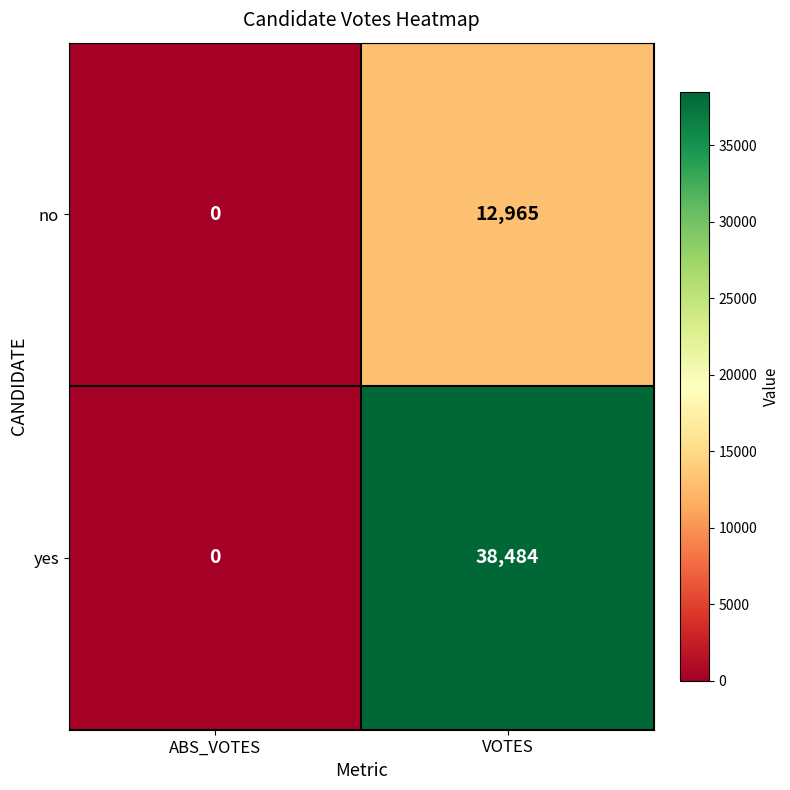

Reading right to left, transcribe all the data shown in this chart.

no: VOTES=12965	ABS_VOTES=0
yes: VOTES=38484	ABS_VOTES=0